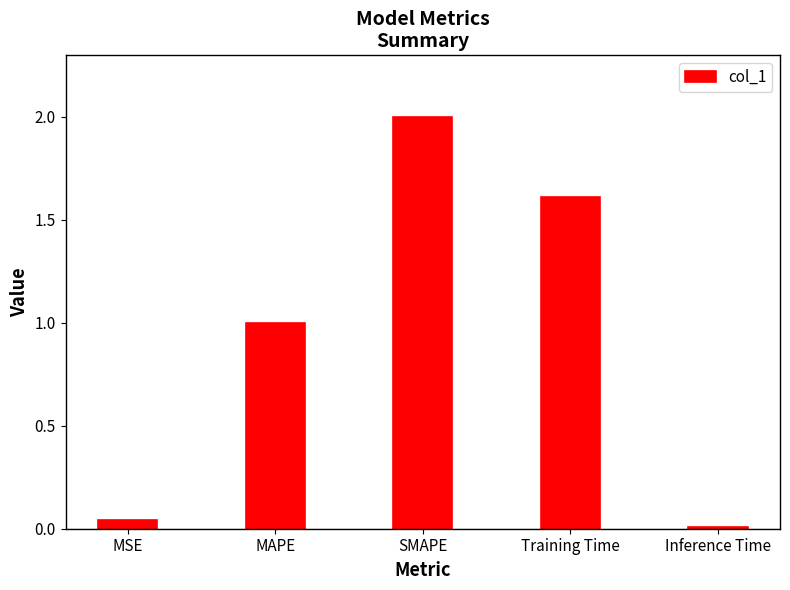

The chart shows a value of 2.0 at SMAPE. True or false?

True